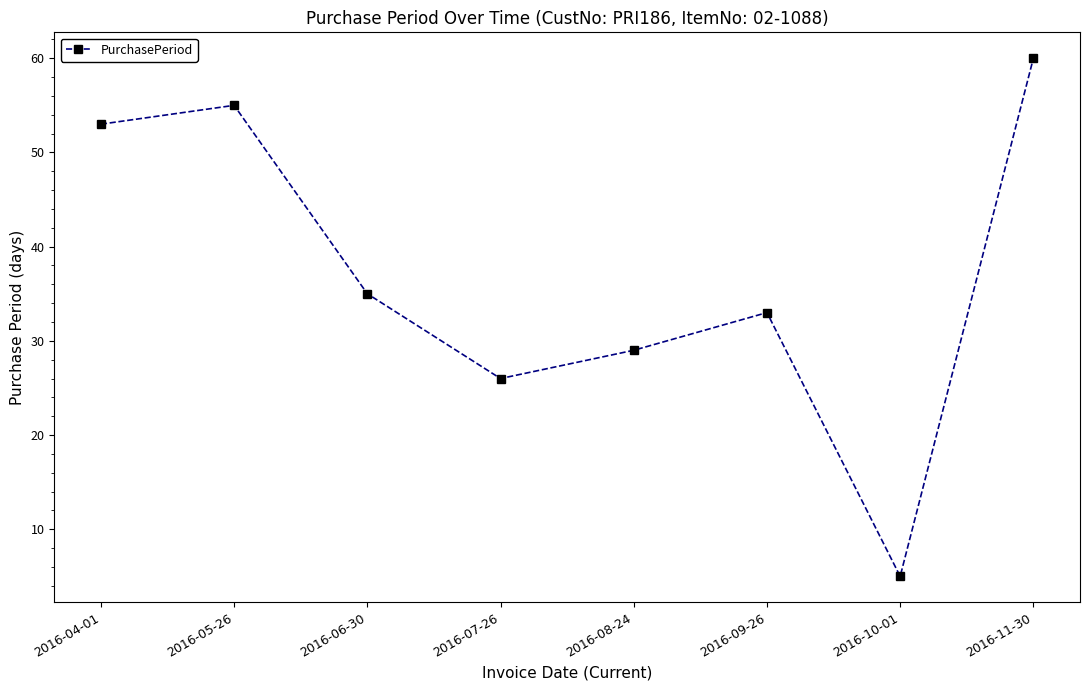

What is the average value?

37